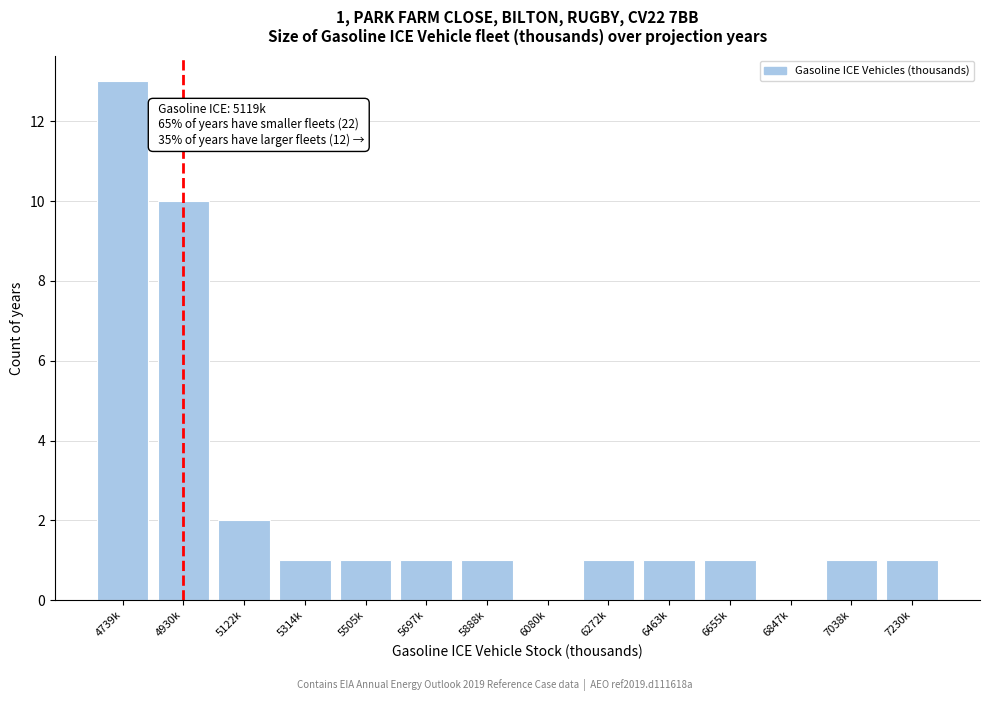

Reading left to right, what are all the values shown in this chart?

4739k=13	4930k=10	5122k=2	5314k=1	5505k=1	5697k=1	5888k=1	6080k=0	6272k=1	6463k=1	6655k=1	6847k=0	7038k=1	7230k=1